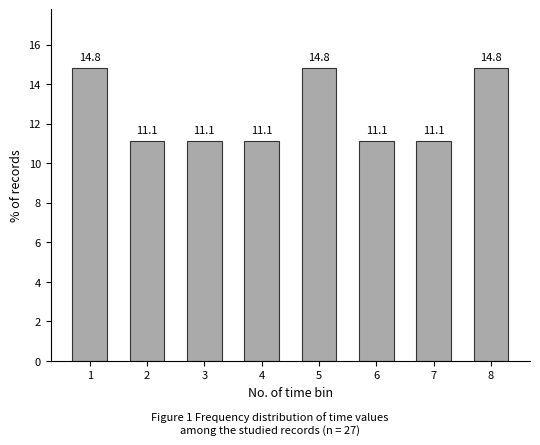

Reading left to right, transcribe all the data shown in this chart.

1=14.8	2=11.1	3=11.1	4=11.1	5=14.8	6=11.1	7=11.1	8=14.8